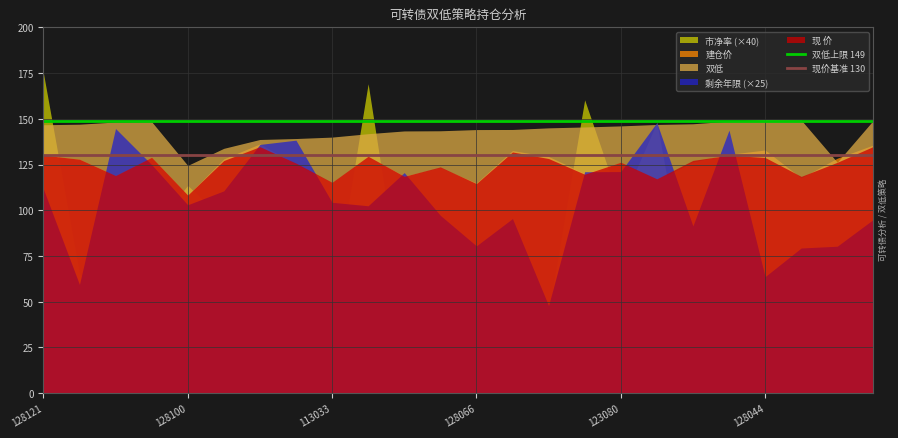

Which label corresponds to the largest value in the chart?

128121